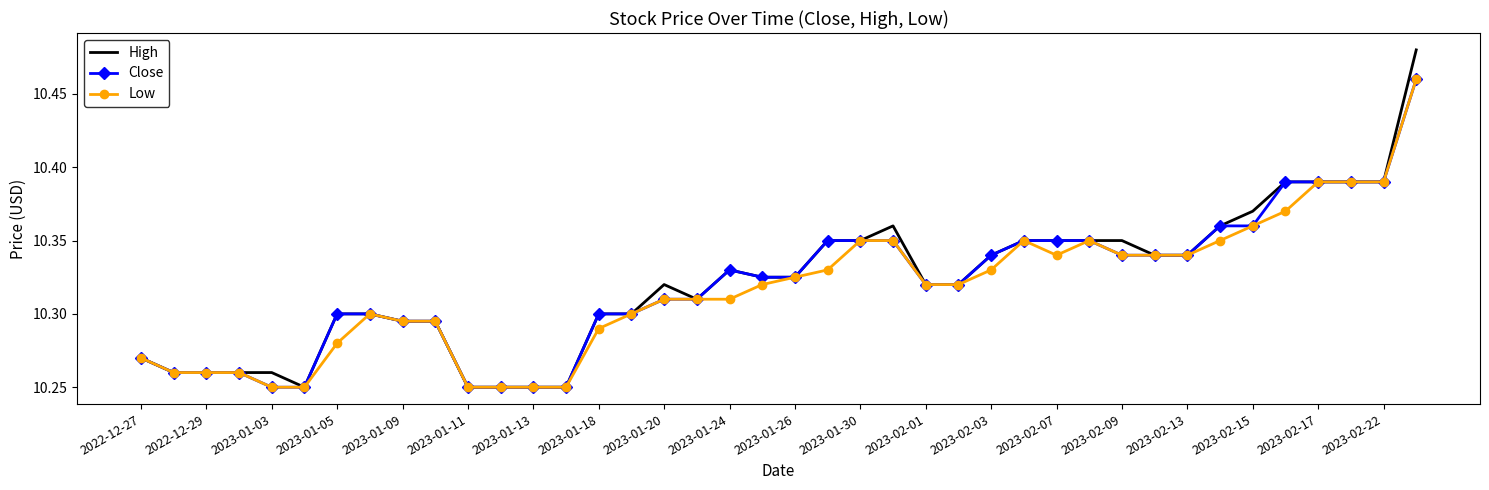

Which series has the largest range (max minus min)?

High